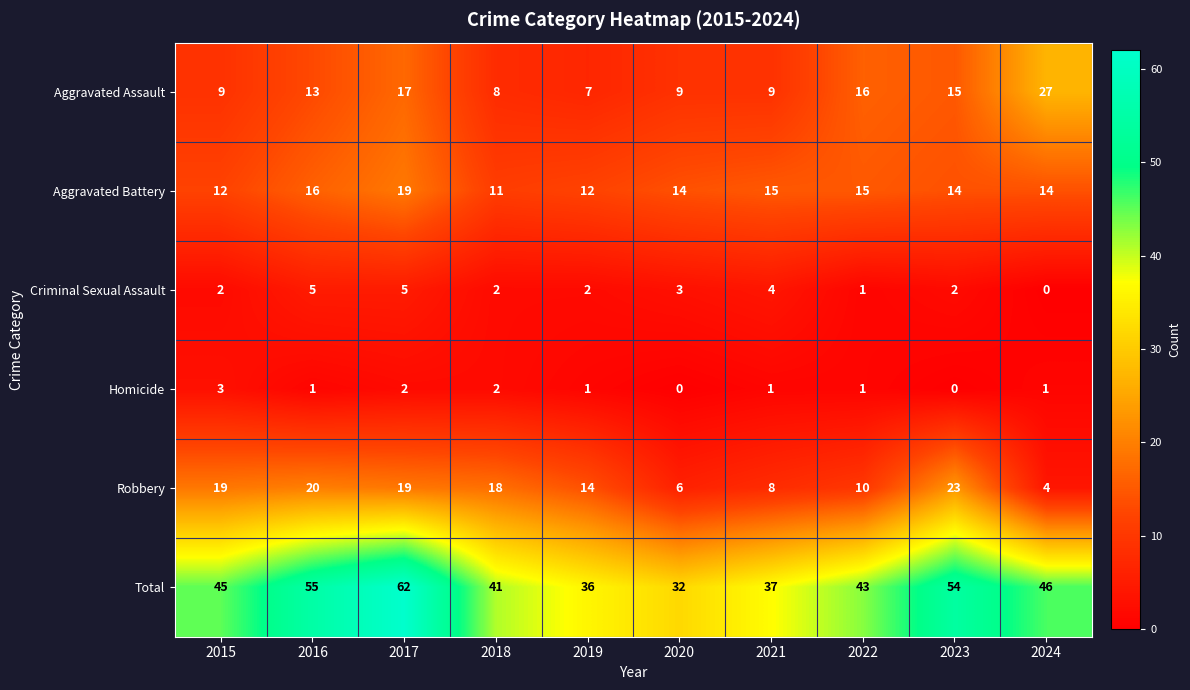

At which label does Aggravated Battery first exceed 14?

2016